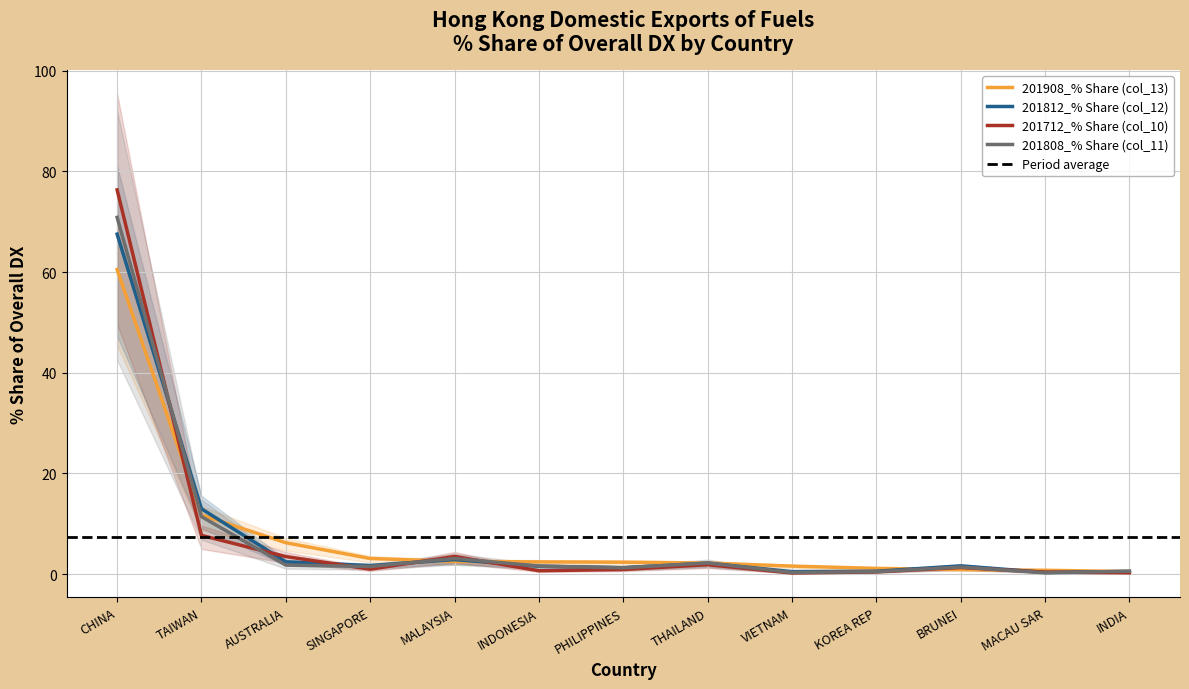

Reading left to right, transcribe all the data shown in this chart.

201908_% Share (col_13): 60.5	11.7	6.2	3.1	2.5	2.4	2.4	2.2	1.6	1.2	0.9	0.8	0.5
201812_% Share (col_12): 67.5	13.0	2.5	1.7	2.9	1.6	1.3	2.2	0.5	0.6	1.7	0.4	0.6
201712_% Share (col_10): 76.3	7.7	3.5	1.0	3.5	0.7	0.9	1.9	0.2	0.5	1.3	0.4	0.3
201808_% Share (col_11): 70.9	11.4	1.8	1.5	3.1	1.6	1.3	2.2	0.3	0.5	1.4	0.3	0.6